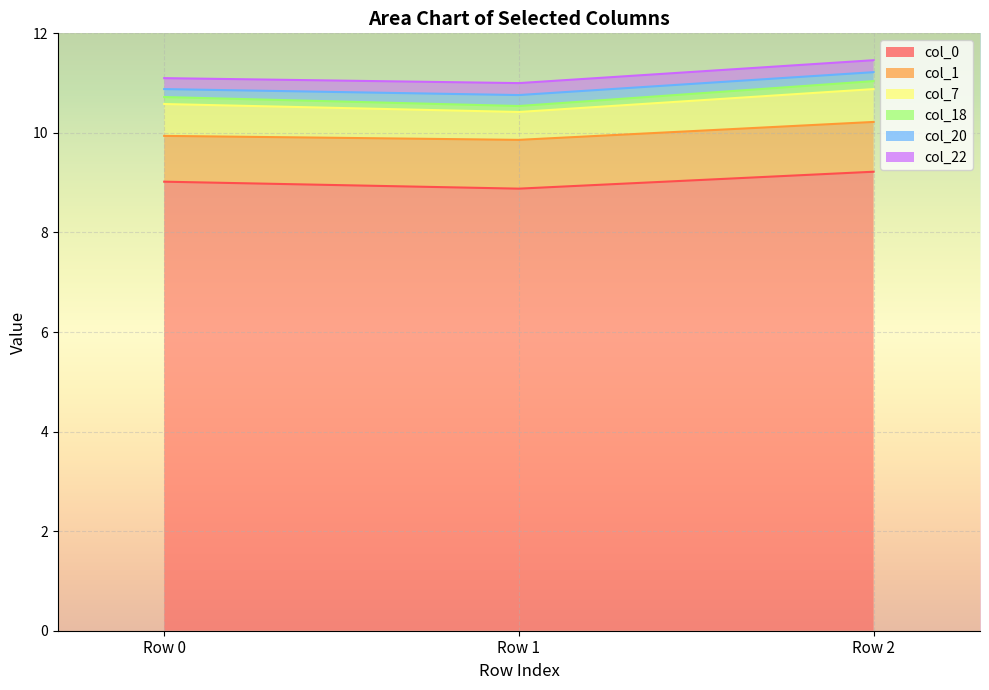

What is the minimum value shown in the chart?

0.1